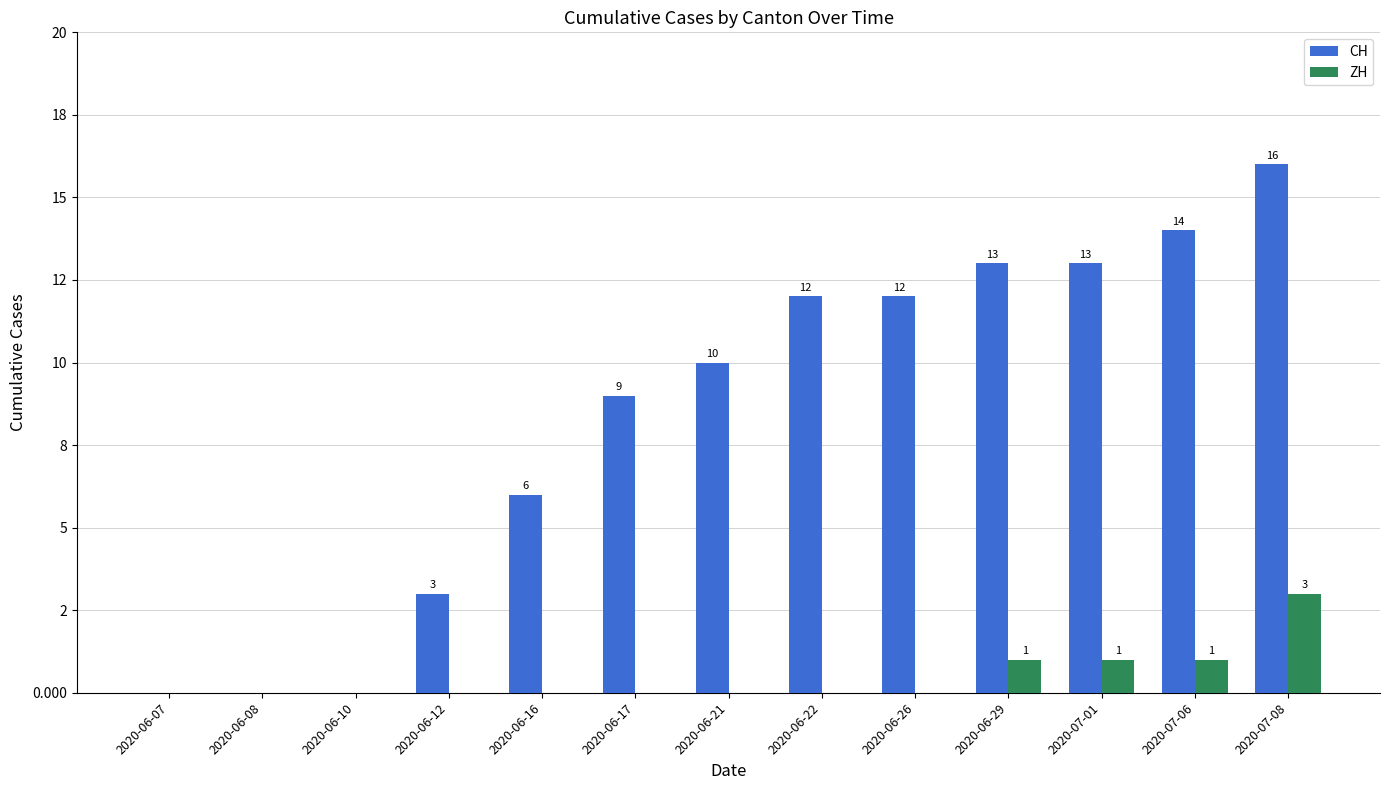

What are all the series names shown in the legend?

CH, ZH